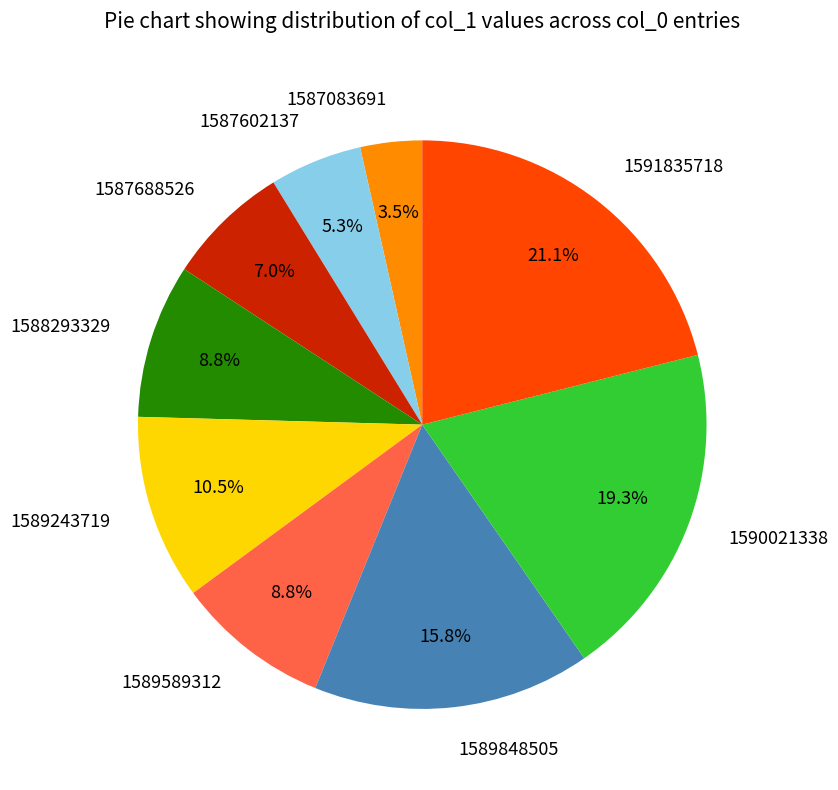

Combined, do 1587688526 and 1587083691 account for over 50%?

No